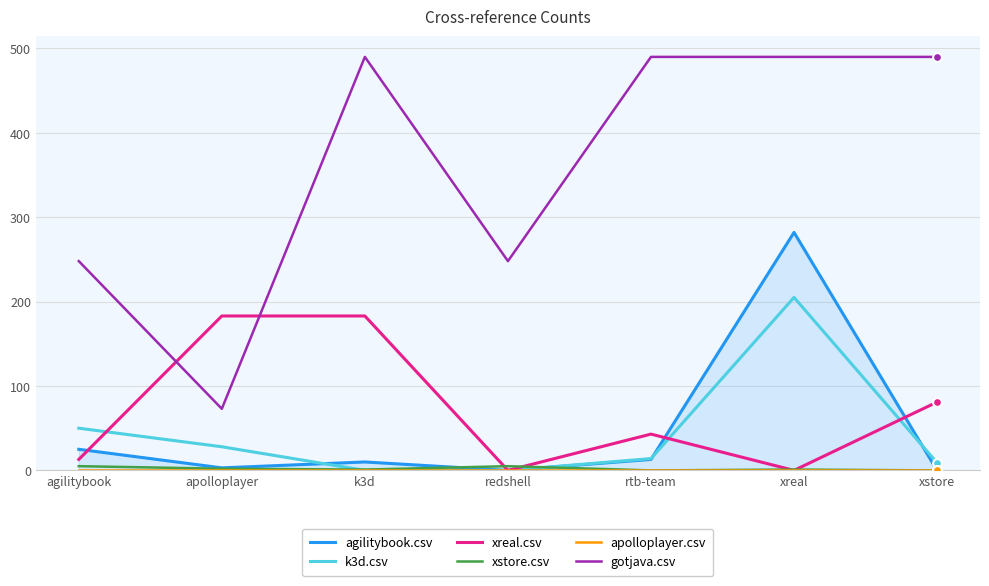

Which series contains the lowest Y value?

agilitybook.csv